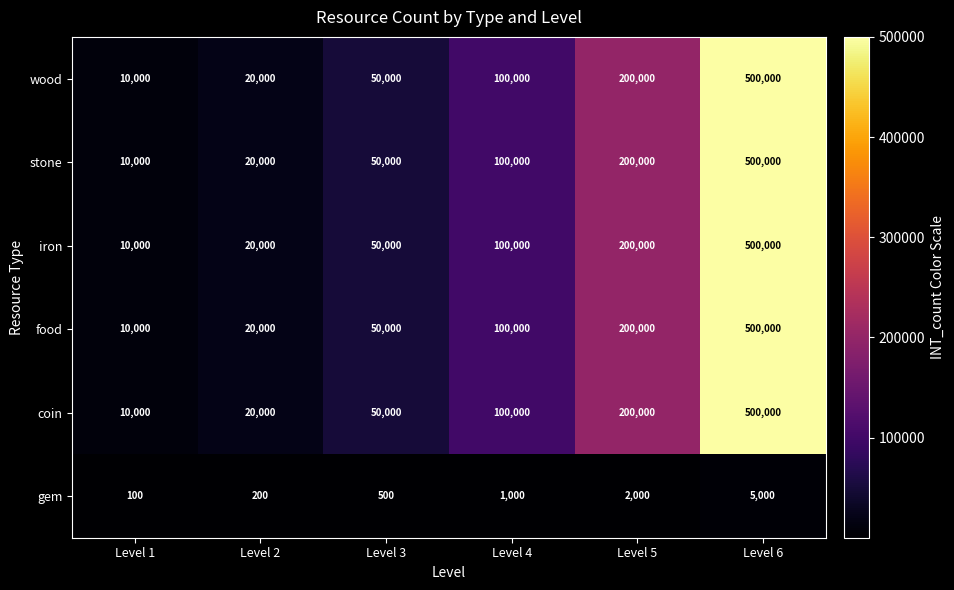

The wood series shows 279304 at Level 5. True or false?

False